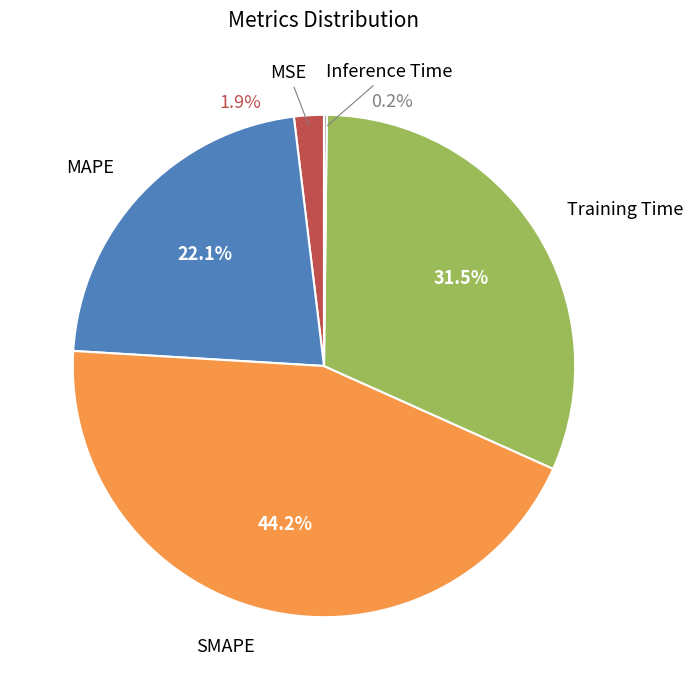

How many slices are in this pie chart?

5